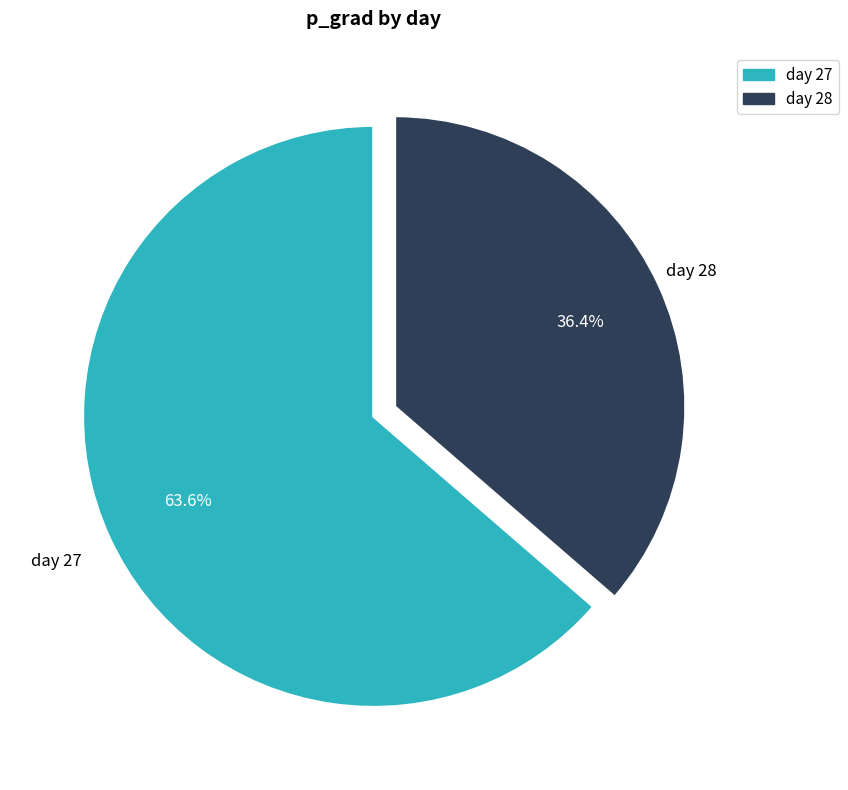

Between day 27 and day 28, which is larger?

day 27